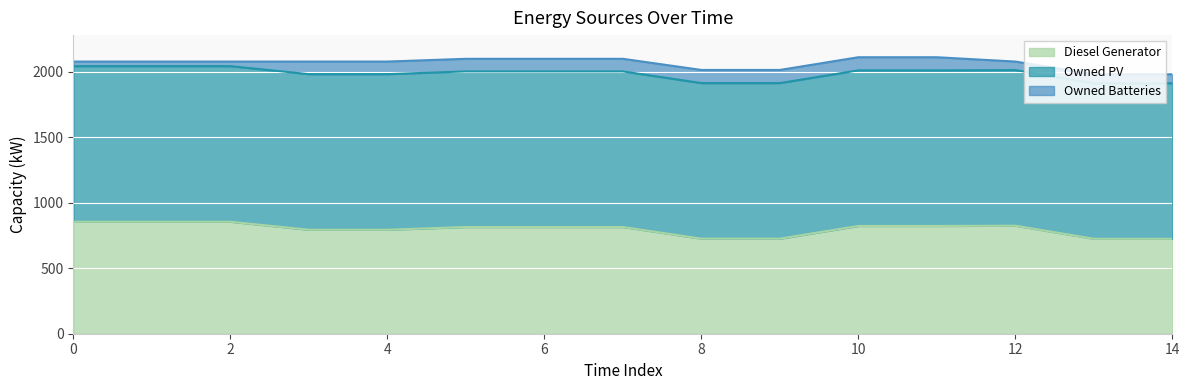

What is the average value of the Owned Batteries series?

79